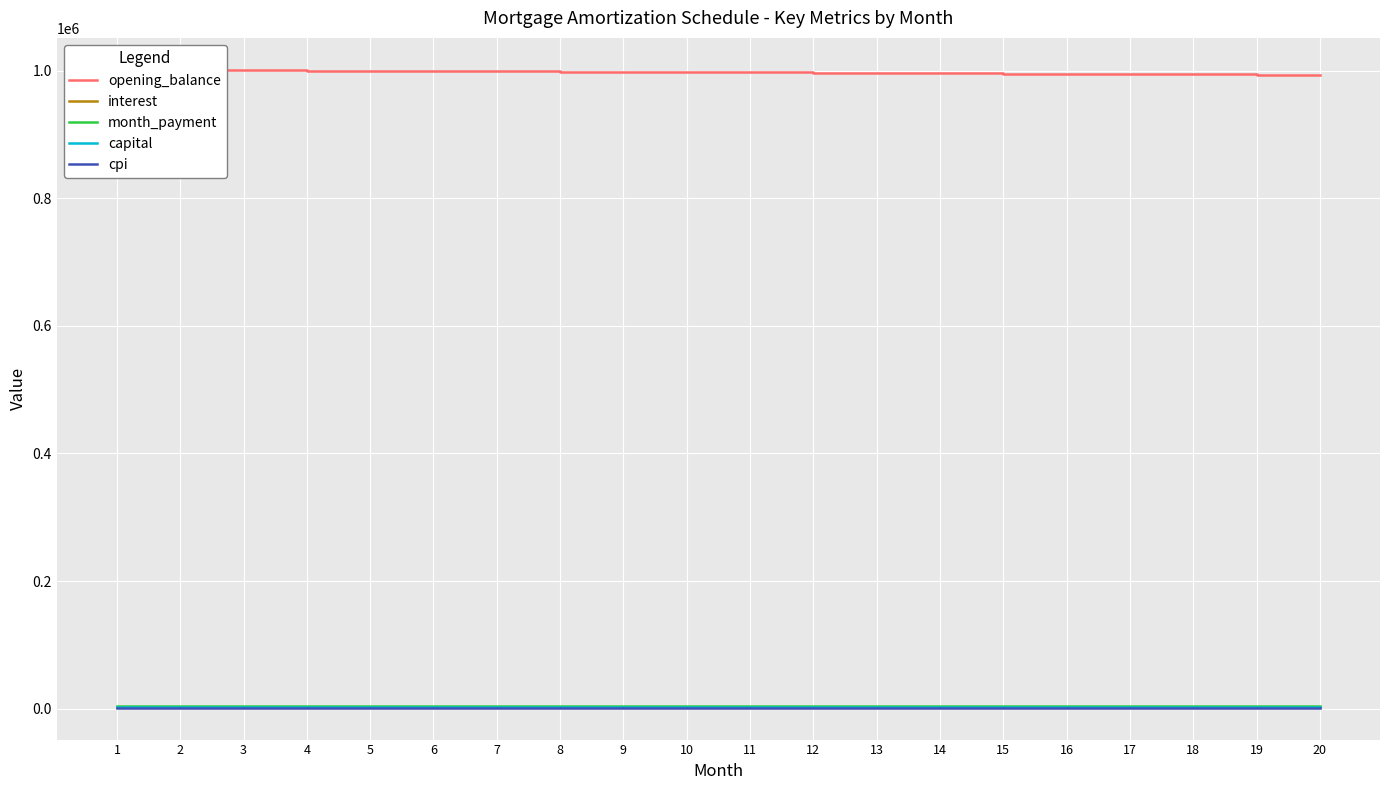

What is the approximate value of interest at 14?

2075.2